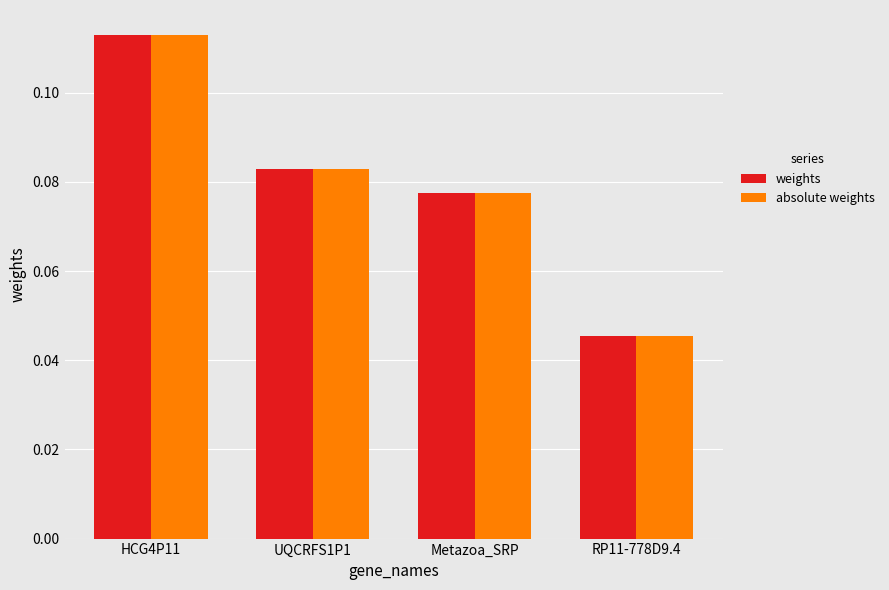

What position from the right is RP11-778D9.4?

1